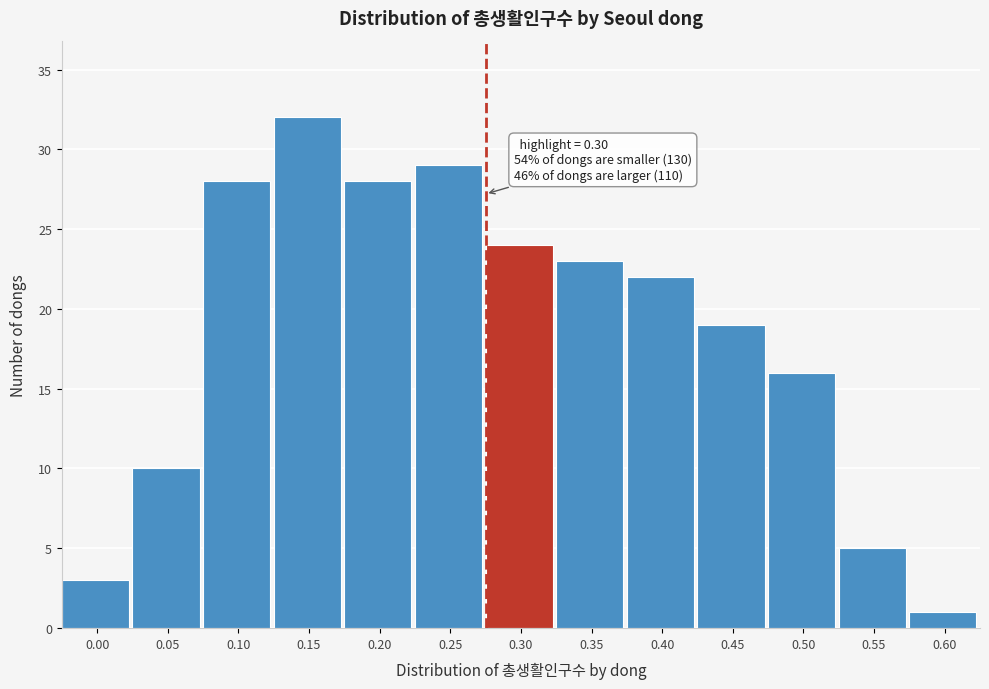

Reading left to right, extract all data points from this chart.

3	10	28	32	28	29	24	23	22	19	16	5	1